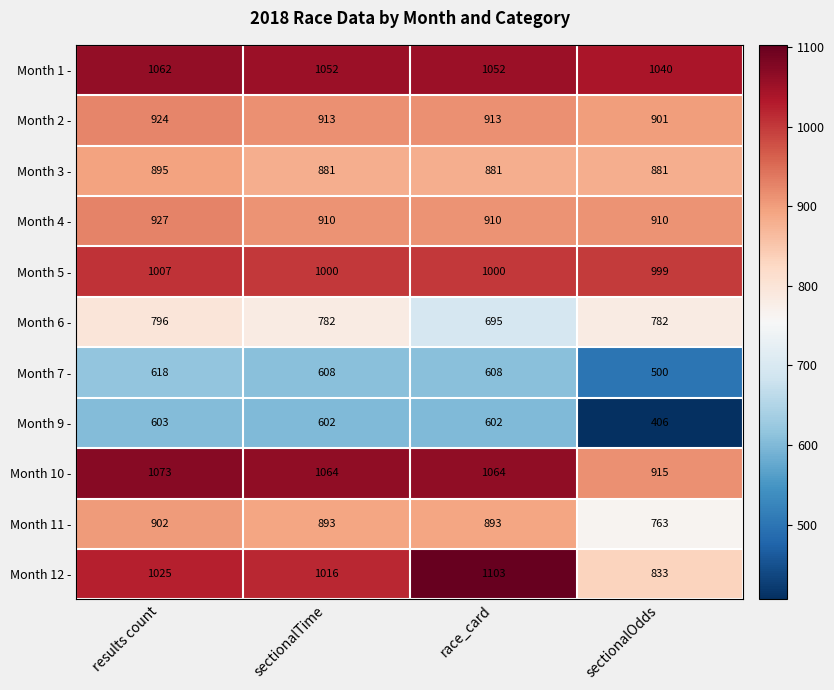

What is the highest value of the Month 10 - series?

1073